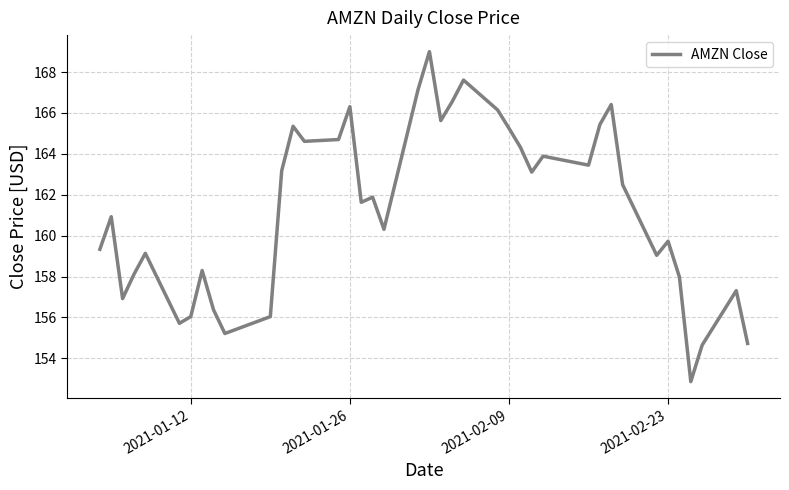

What is the smallest value displayed?

152.9